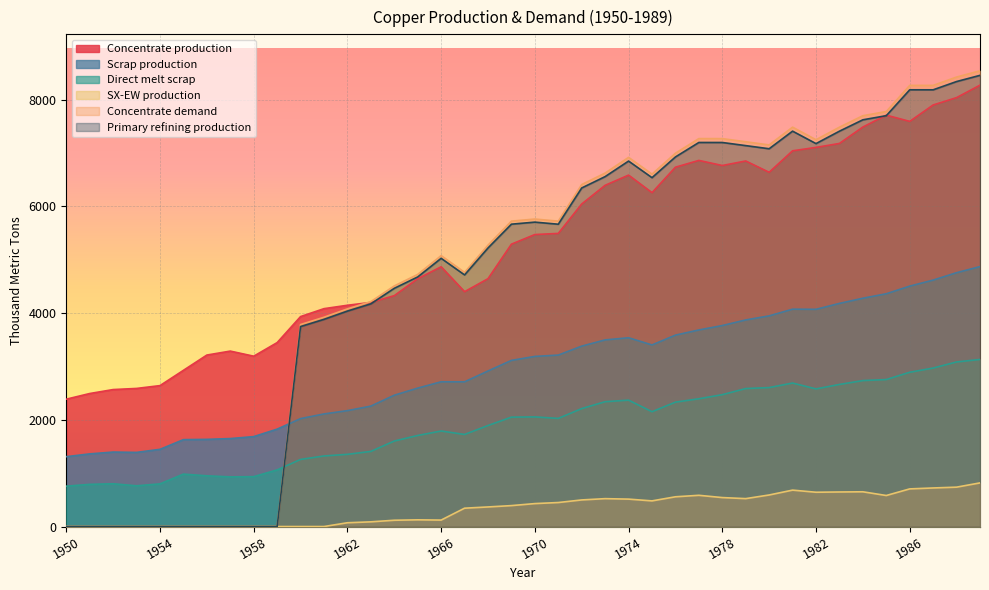

Reading left to right, what are all the values shown in this chart?

Concentrate production: 2385.7	2491.7	2565.9	2587.0	2639.9	2926.2	3212.5	3286.6	3191.1	3445.6	3933.3	4081.7	4145.3	4198.2	4325.4	4643.5	4866.1	4399.4	4643.2	5290.1	5470.3	5491.4	6042.8	6392.7	6583.5	6254.7	6731.9	6859.0	6763.5	6848.3	6636.1	7039.0	7102.6	7176.7	7484.2	7706.8	7590.1	7897.6	8035.4	8268.6
Scrap production: 1308.7	1361.0	1395.2	1388.9	1446.5	1627.9	1633.0	1647.9	1684.8	1824.9	2021.8	2109.3	2171.0	2256.0	2460.1	2593.1	2711.5	2710.9	2913.9	3112.3	3186.9	3212.0	3379.8	3496.4	3536.5	3401.8	3585.5	3682.6	3765.3	3870.2	3946.5	4071.8	4069.4	4180.1	4276.9	4360.8	4503.9	4616.8	4755.4	4869.5
Direct melt scrap: 756.1	790.0	801.3	762.9	799.0	981.9	950.2	929.9	934.5	1060.8	1257.2	1322.0	1352.5	1407.5	1601.7	1705.9	1789.6	1724.8	1892.4	2049.2	2053.6	2025.4	2209.6	2338.6	2367.6	2150.8	2330.2	2393.6	2470.2	2584.9	2603.1	2688.1	2578.2	2661.8	2734.3	2753.6	2890.1	2969.1	3083.2	3130.0
SX-EW production: 0.0	0.0	0.0	0.0	0.0	0.0	0.0	0.0	0.0	0.0	0.0	0.0	70.7	87.8	117.6	125.5	120.9	343.6	366.8	391.9	429.7	449.6	498.2	522.3	513.5	480.3	557.1	585.0	542.5	522.7	590.9	682.0	642.4	647.3	650.8	581.2	704.9	722.4	737.6	817.4
Concentrate demand: 0.0	0.0	0.0	0.0	0.0	0.0	0.0	0.0	0.0	0.0	3784.0	3920.8	4077.3	4214.1	4507.9	4723.2	5075.7	4761.7	5271.1	5721.7	5760.6	5721.0	6406.9	6622.2	6915.9	6601.9	6993.7	7267.8	7267.5	7208.3	7149.1	7482.1	7246.5	7481.4	7696.7	7774.8	8264.6	8264.3	8420.8	8538.1
Primary refining production: 0.0	0.0	0.0	0.0	0.0	0.0	0.0	0.0	0.0	0.0	3746.1	3881.6	4036.6	4172.0	4462.8	4675.9	5025.0	4714.0	5218.4	5664.5	5703.0	5663.8	6342.8	6556.0	6846.8	6535.9	6923.7	7195.1	7194.8	7136.2	7077.6	7407.3	7174.0	7406.6	7619.8	7697.0	8182.0	8181.7	8336.6	8452.7